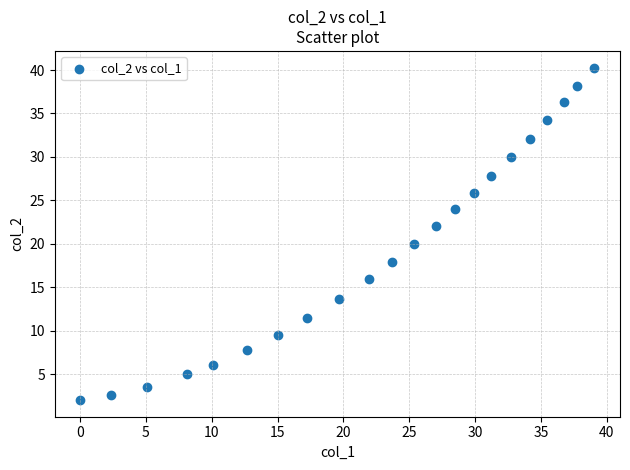

What is the range of X values (max minus min)?

39.0